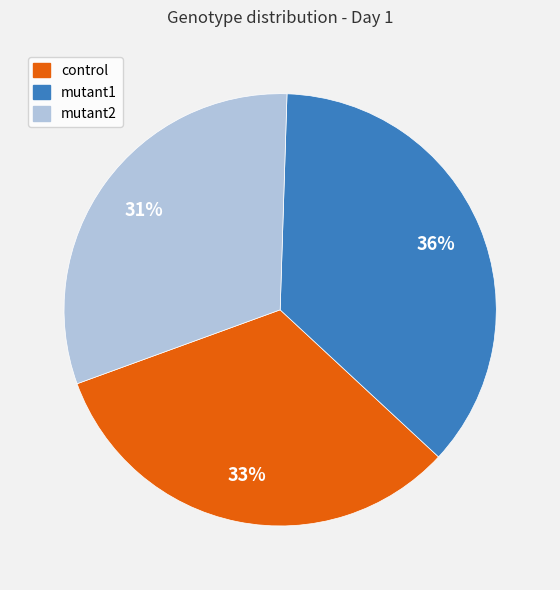

Is it true that mutant2 is 23% of the pie?

False